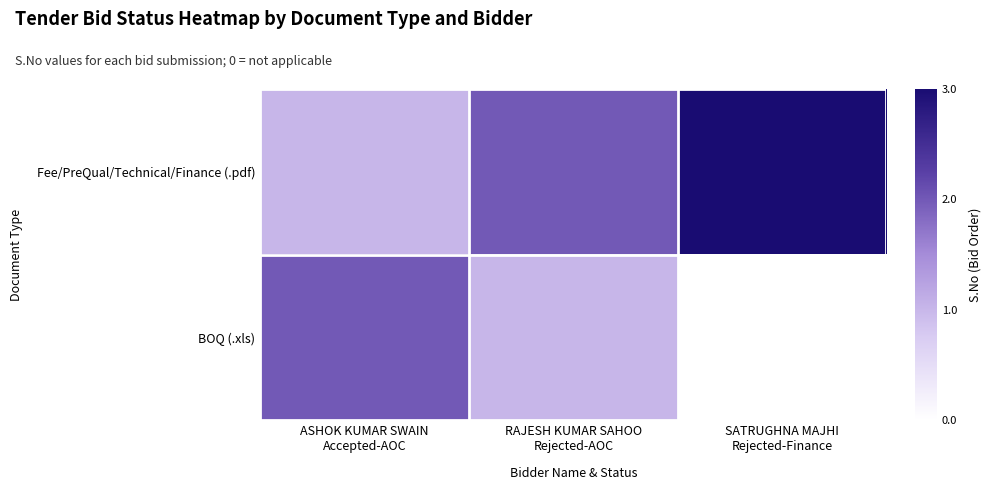

Reading left to right, transcribe all the data shown in this chart.

Fee/PreQual/Technical/Finance (.pdf): ASHOK KUMAR SWAIN
Accepted-AOC=1	RAJESH KUMAR SAHOO
Rejected-AOC=2	SATRUGHNA MAJHI
Rejected-Finance=3
BOQ (.xls): ASHOK KUMAR SWAIN
Accepted-AOC=2	RAJESH KUMAR SAHOO
Rejected-AOC=1	SATRUGHNA MAJHI
Rejected-Finance=0